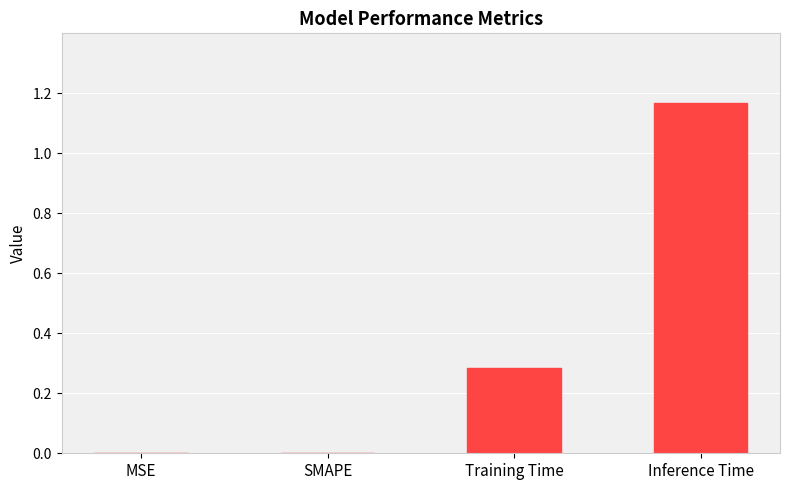

Which has a higher value, Inference Time or Training Time?

Inference Time